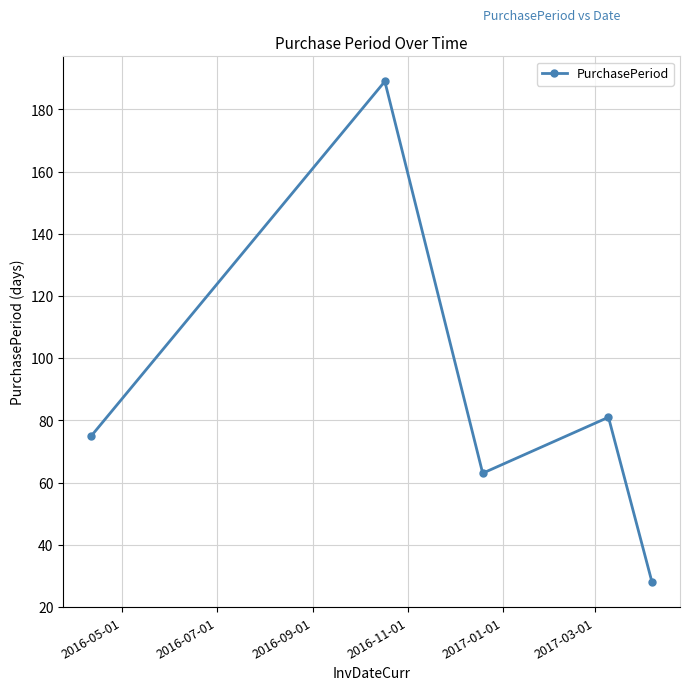

What is the value of the 2nd point from the left?

189